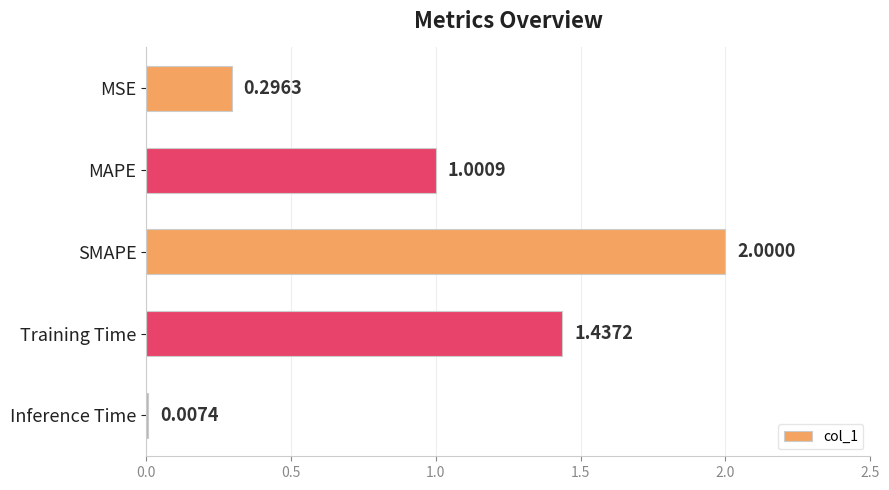

What is the sum of the values at SMAPE and MSE?

2.3